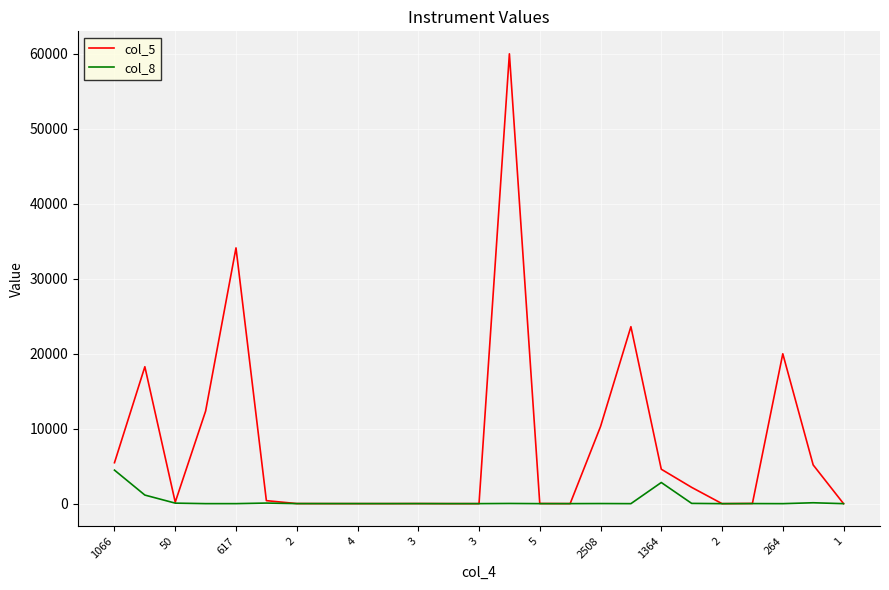

Which series has the widest spread of values?

col_5